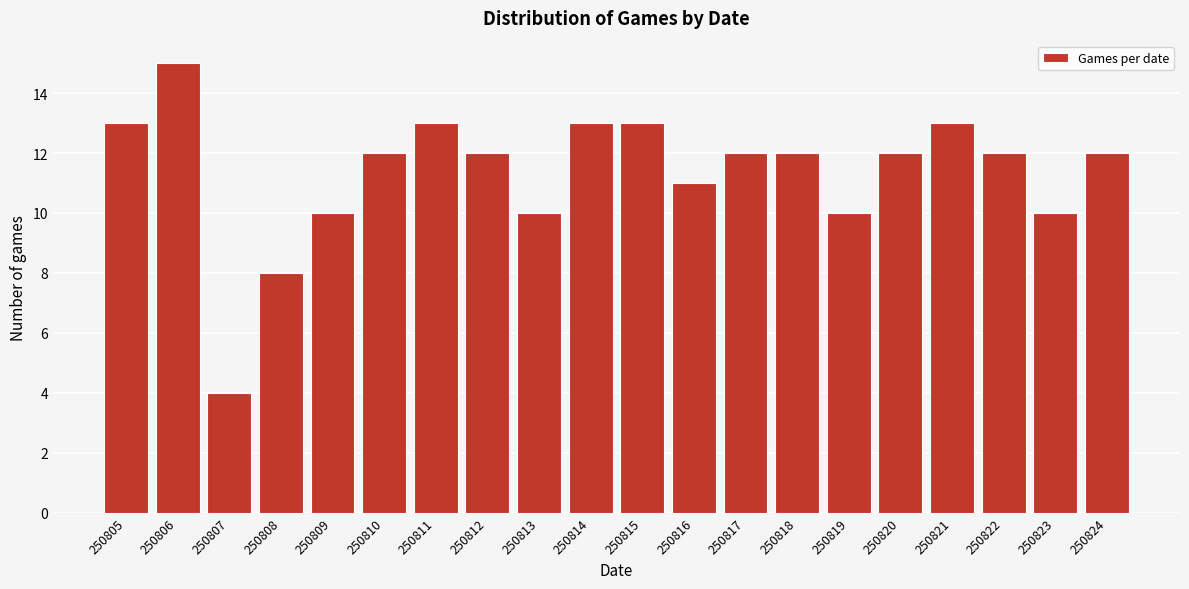

Reading left to right, extract all data points from this chart.

13	15	4	8	10	12	13	12	10	13	13	11	12	12	10	12	13	12	10	12